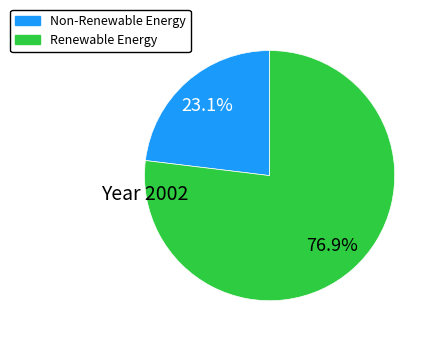

Does any single category account for the majority?

Yes